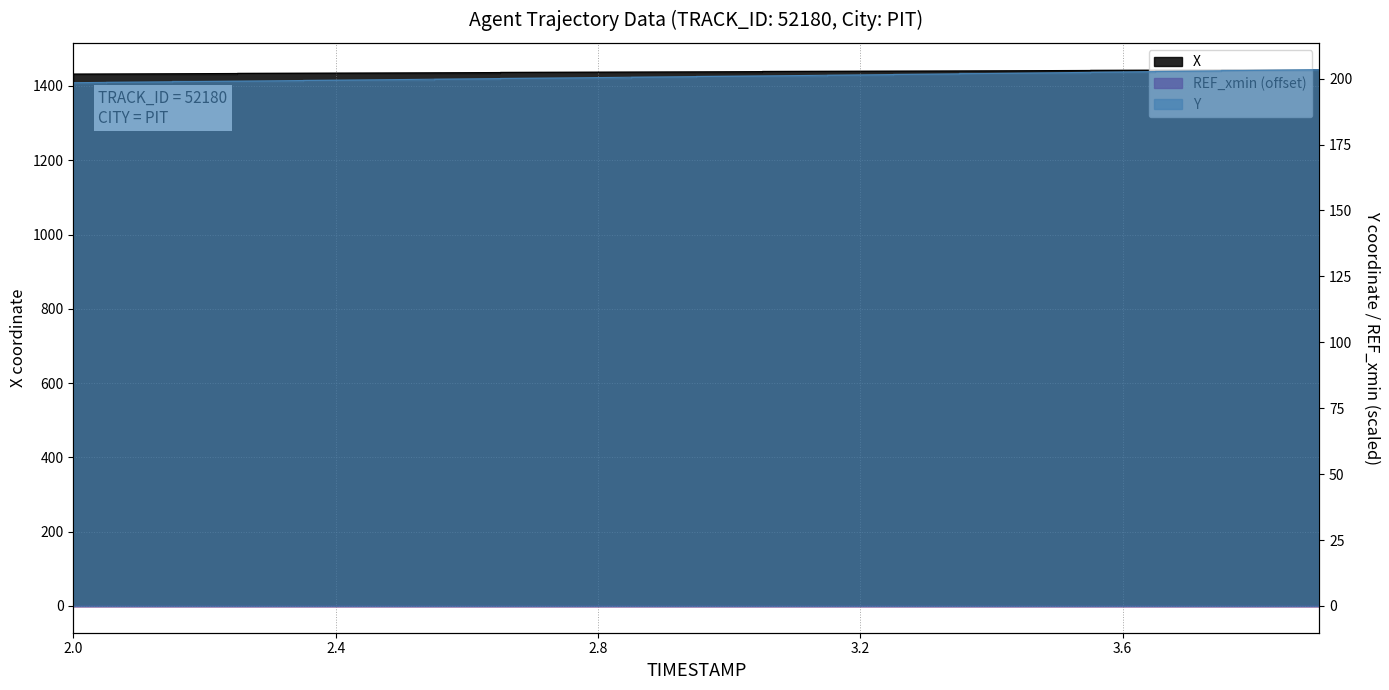

True or false: Y has more than 1 points higher than both neighbors.

False